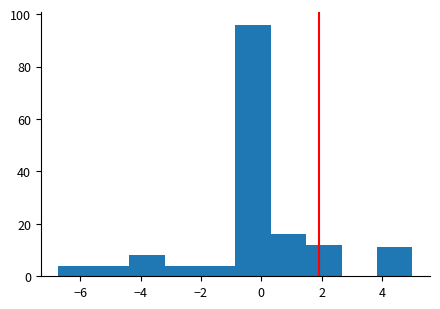

Reading left to right, list every bar in this chart as the range it spans on the x-axis followed by its height. Neither the bar edges nor the heights are printed on the chart, so give them approximately, as read against the axes.

-6.8 to -5.6: 4
-5.6 to -4.4: 4
-4.4 to -3.2: 8
-3.2 to -2.0: 4
-2.0 to -0.8: 4
-0.8 to 0.4: 96
0.4 to 1.4: 16
1.4 to 2.6: 12
2.6 to 3.8: 0
3.8 to 5.0: 12